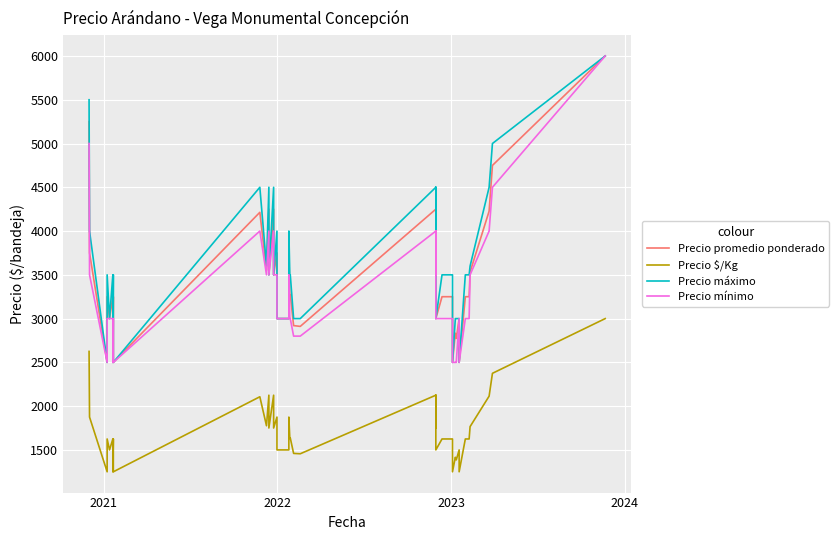

What is the minimum value for Precio promedio ponderado?

2500